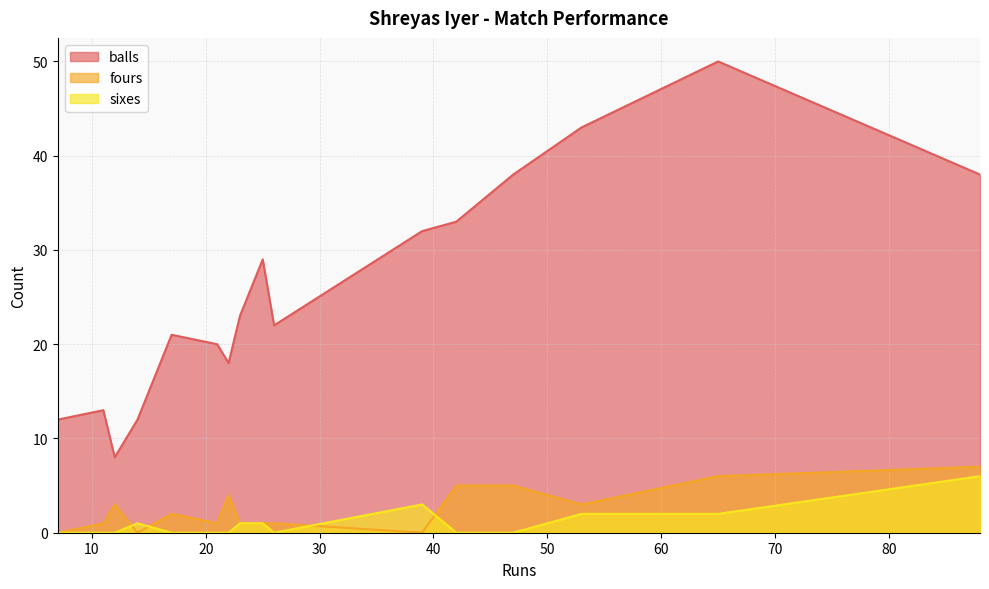

What is the sum of the fours values at 88 and 14?

7